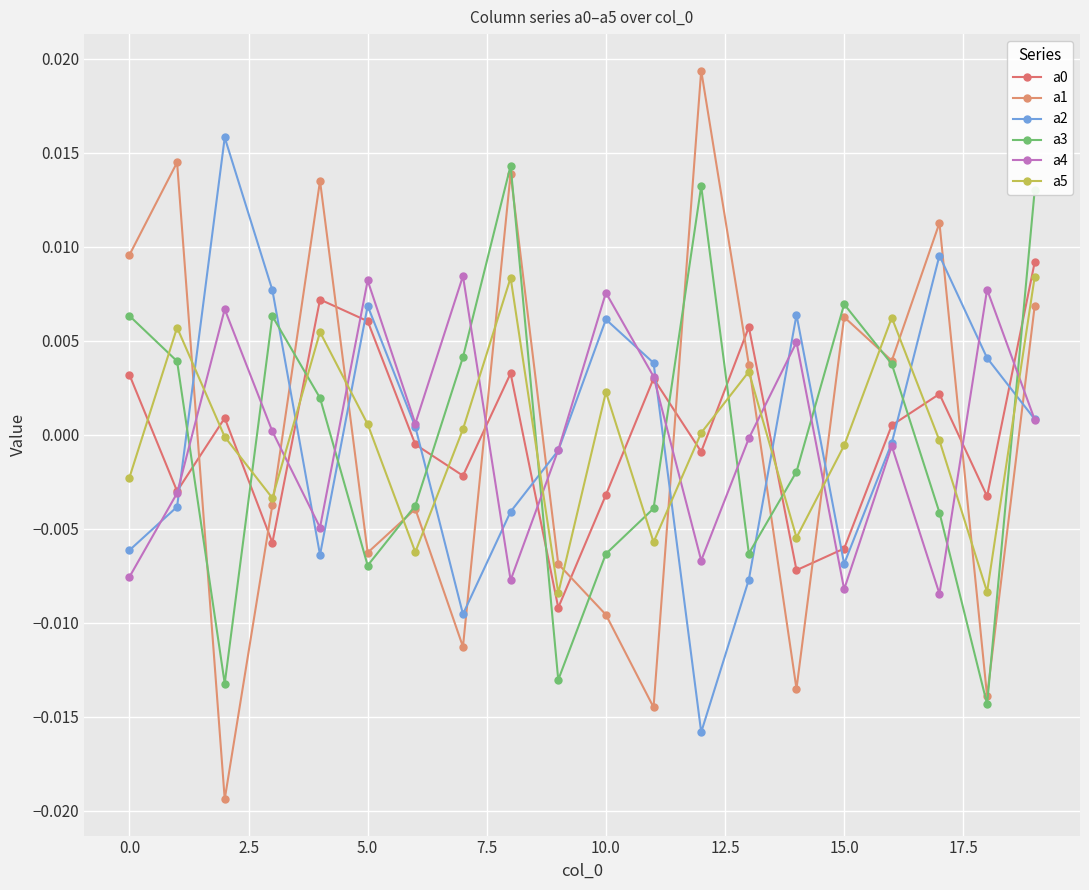

At how many categories does at least one series exceed 0?

19